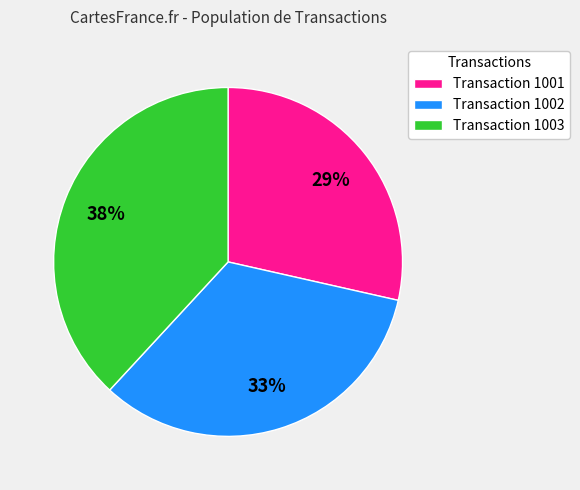

Which slice is the smallest?

Transaction 1001